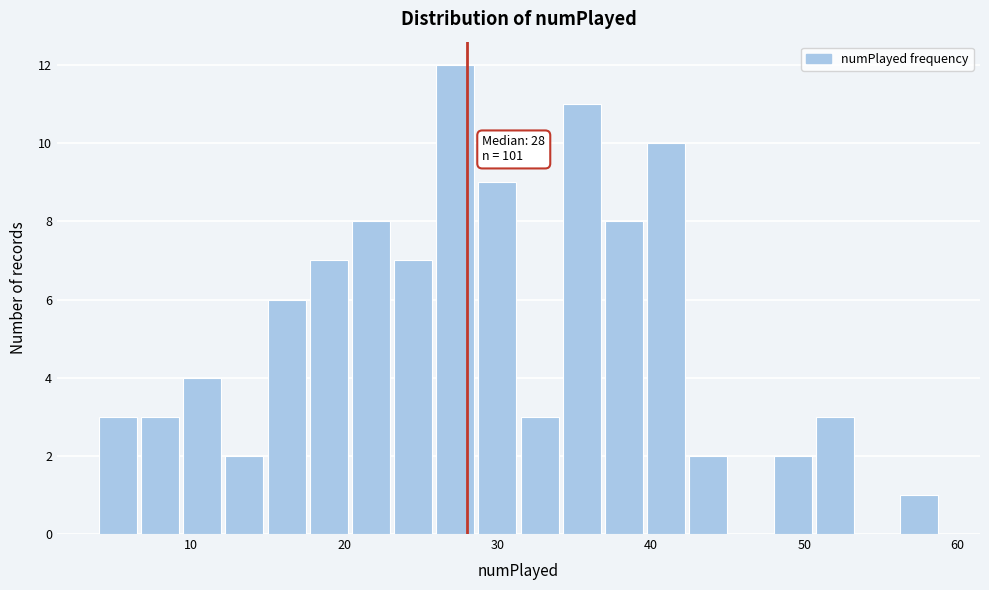

Read against the x-axis, roughly where is the centre of the tallest bar?

27